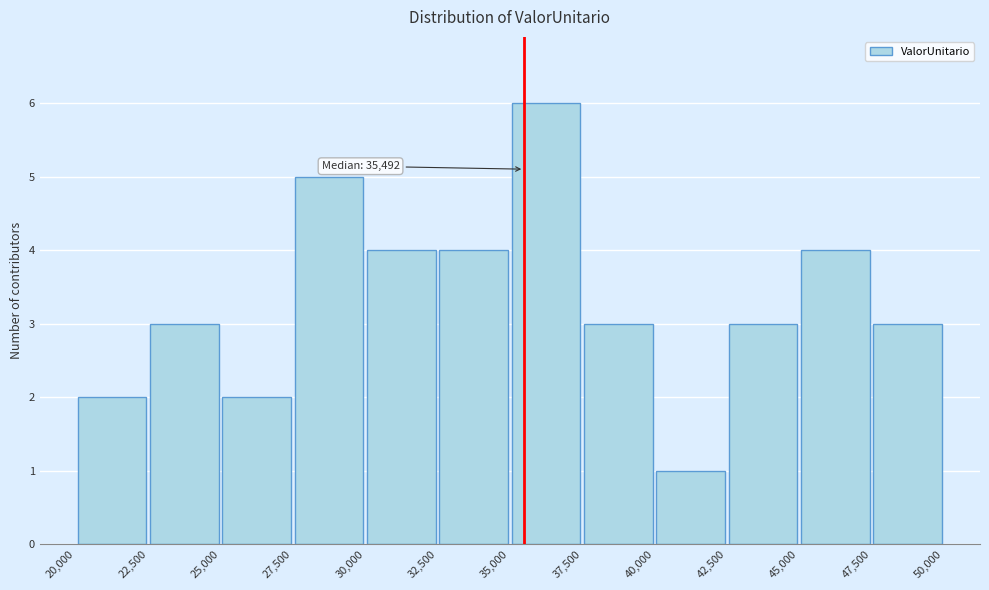

Over which range of the x-axis is the bar tallest?

35,000 to 37,500